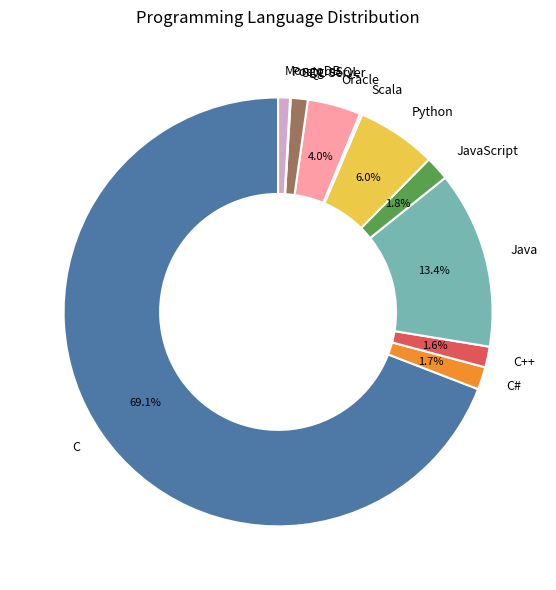

Which slice represents more than half of the pie?

C